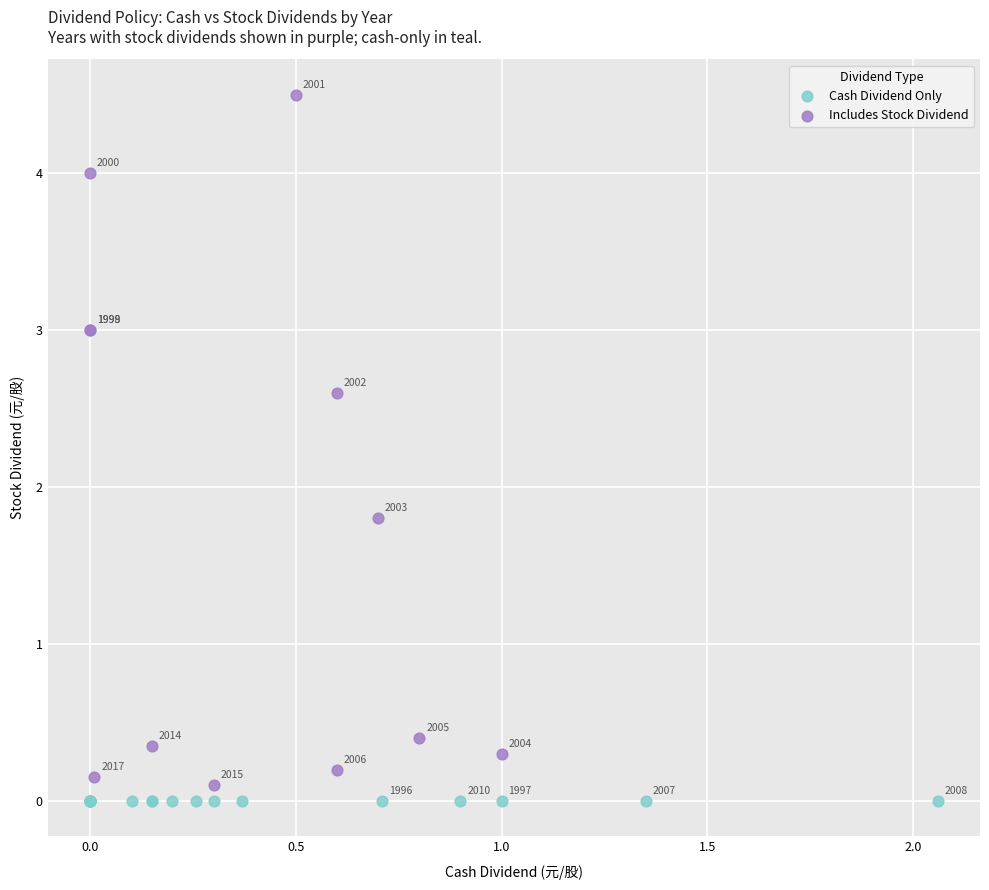

What are all the series names shown in the legend?

Cash Dividend Only, Includes Stock Dividend